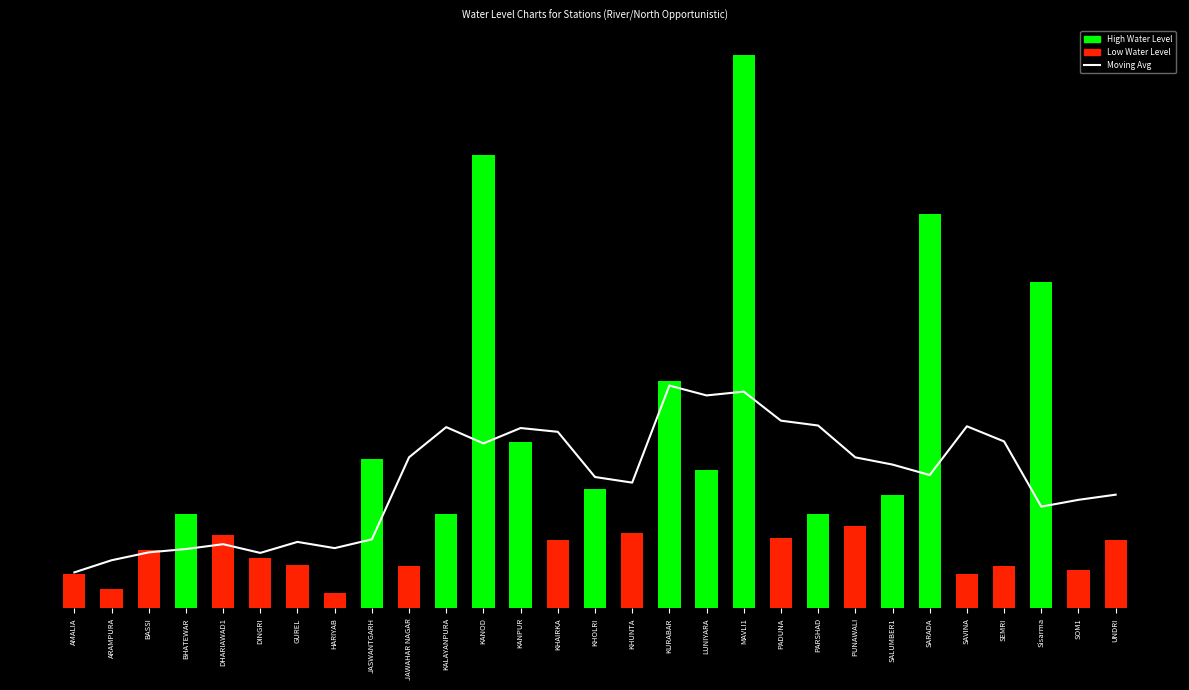

Reading left to right, extract all data points from this chart.

1.0	1.3	1.5	1.6	1.7	1.5	1.8	1.6	1.8	4.0	4.8	4.4	4.8	4.7	3.5	3.3	5.9	5.6	5.7	5.0	4.8	4.0	3.8	3.5	4.8	4.4	2.7	2.9	3.0